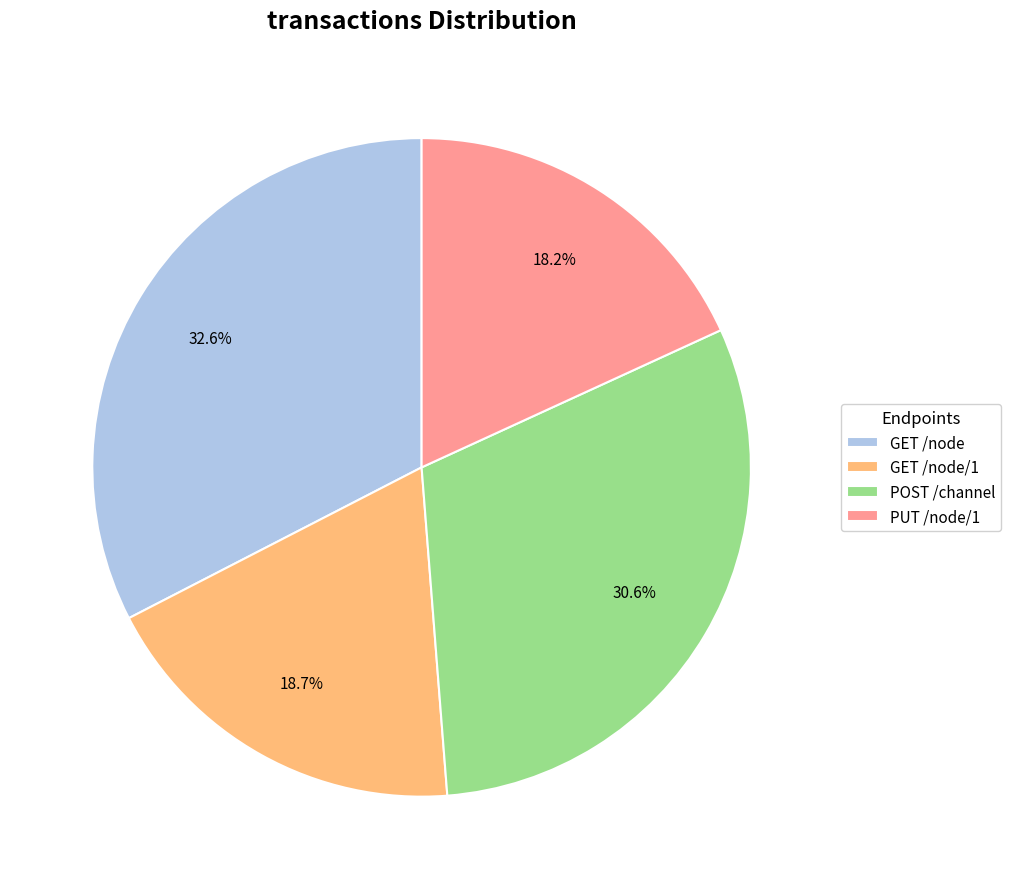

What is the ratio of the value at POST /channel to the value at GET /node/1?

1.6